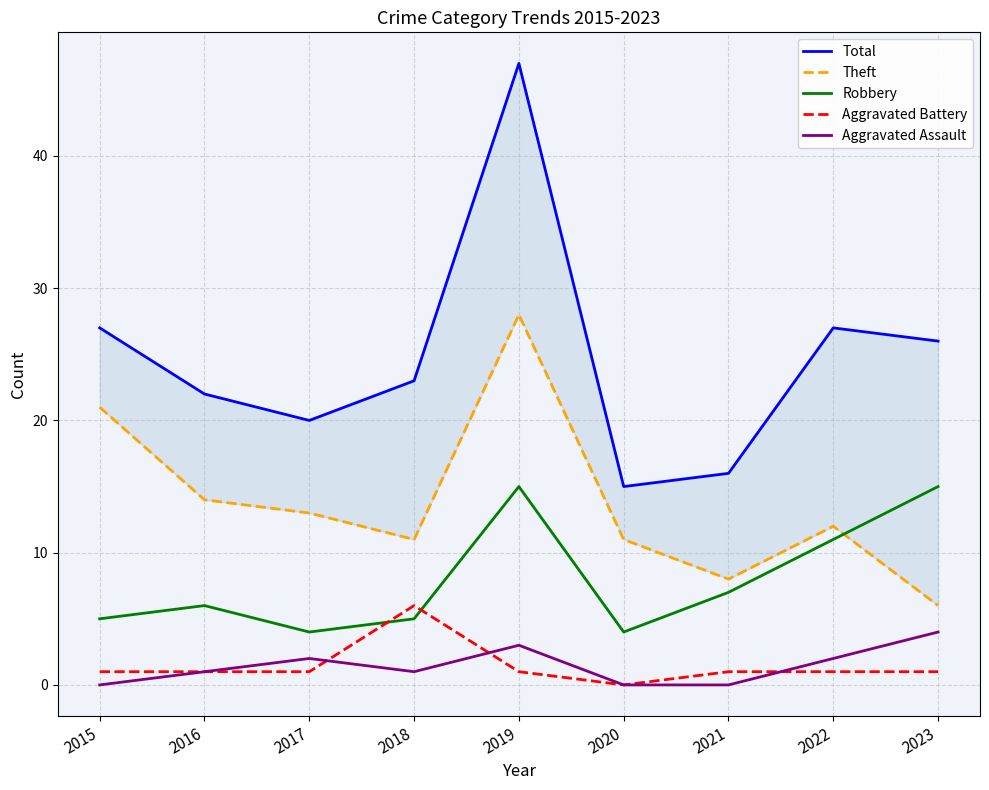

Which series has the largest total across all categories?

Total